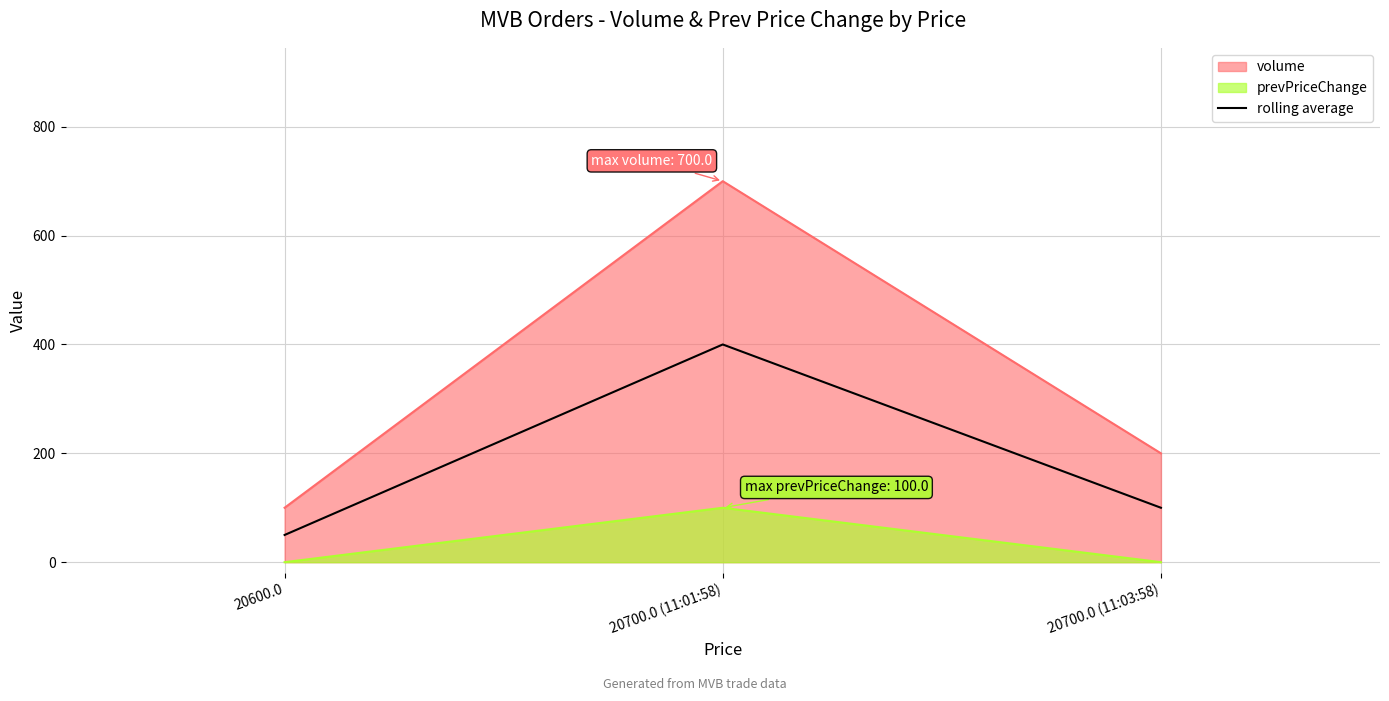

What is the difference between the maximum and minimum values in the prevPriceChange series?

100